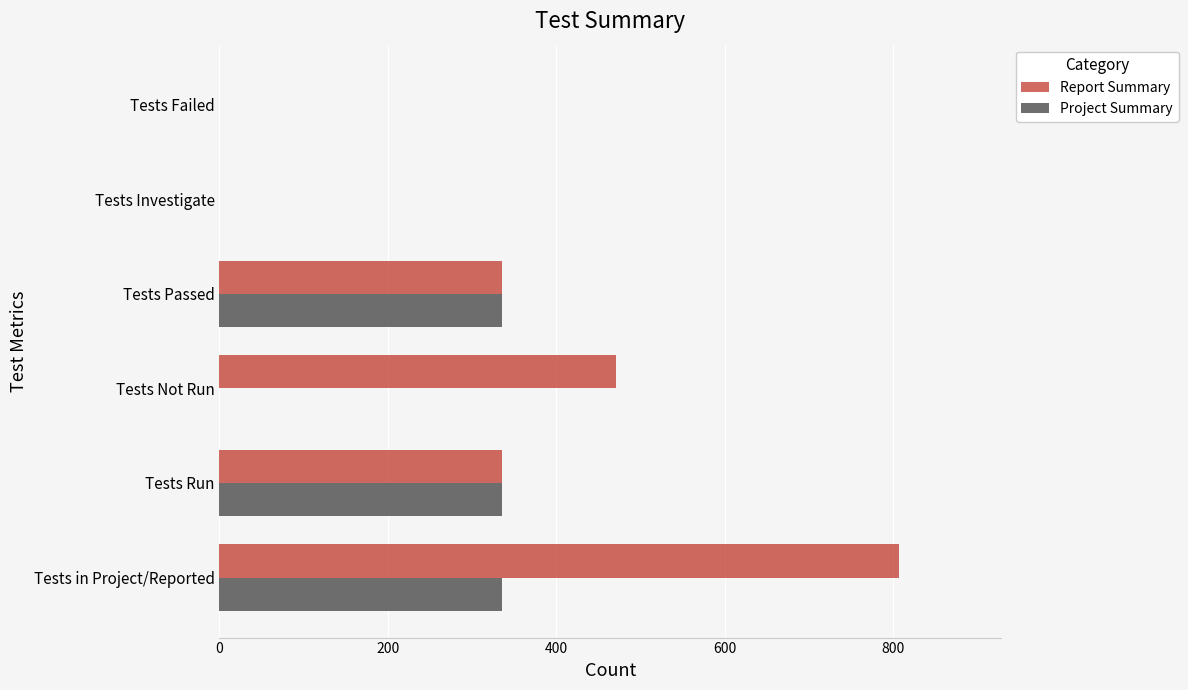

At which category is the sum across all series the highest?

Tests in Project/Reported